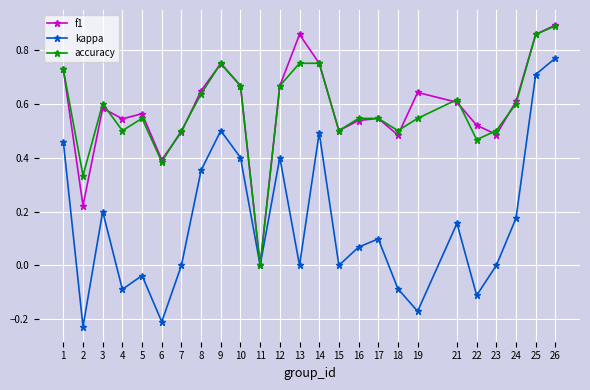

Between 8 and 24, which series saw the biggest shift?

kappa